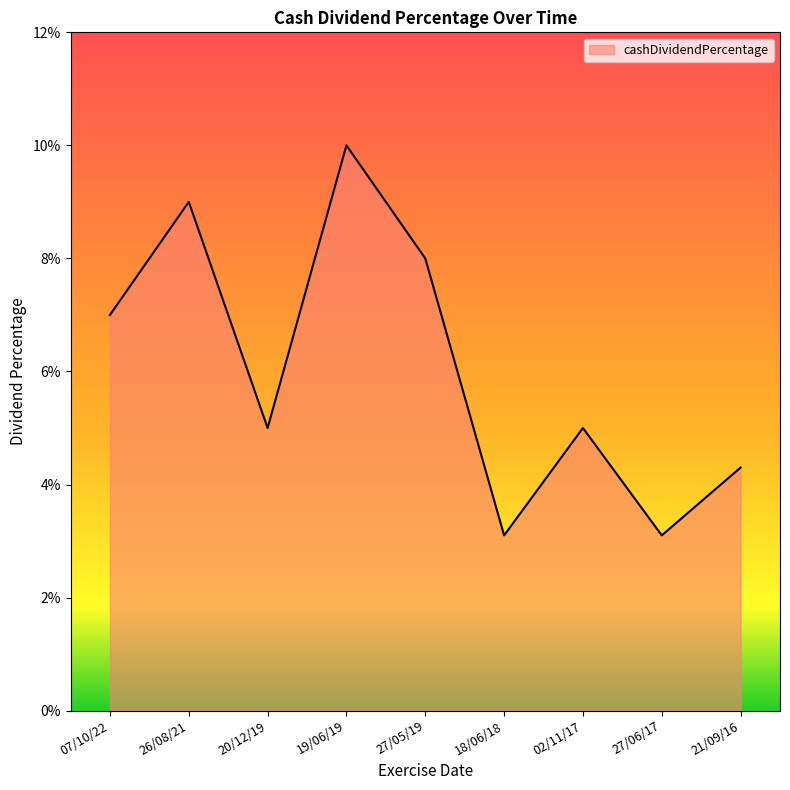

Does the chart have visible grid lines?

No